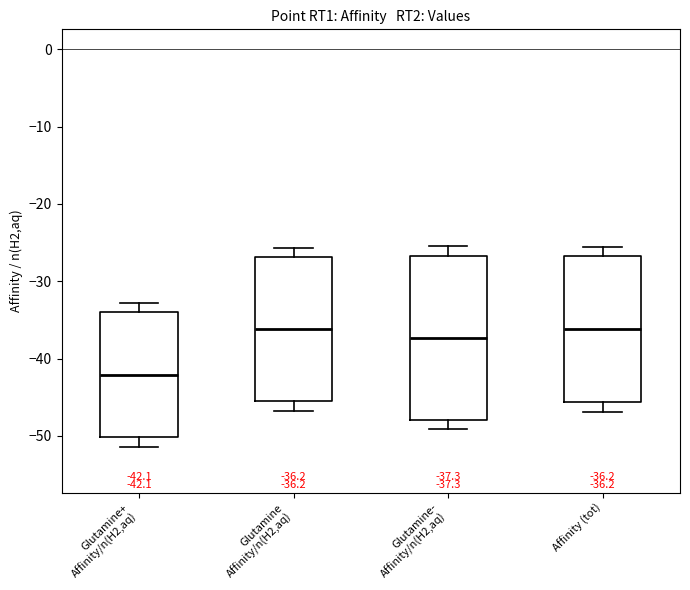

Which box's median line is the lowest?

Glutamine+ Affinity/n(H2,aq)